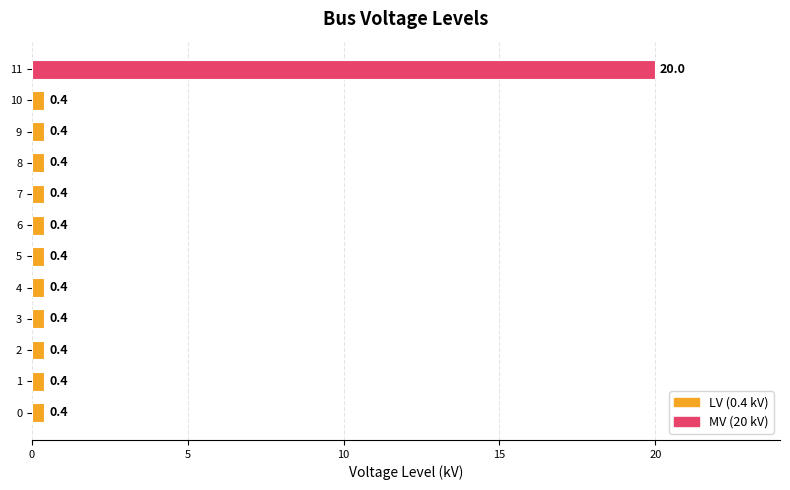

Reading bottom to top, what are all the values shown in this chart?

0=0.4	1=0.4	2=0.4	3=0.4	4=0.4	5=0.4	6=0.4	7=0.4	8=0.4	9=0.4	10=0.4	11=20.0